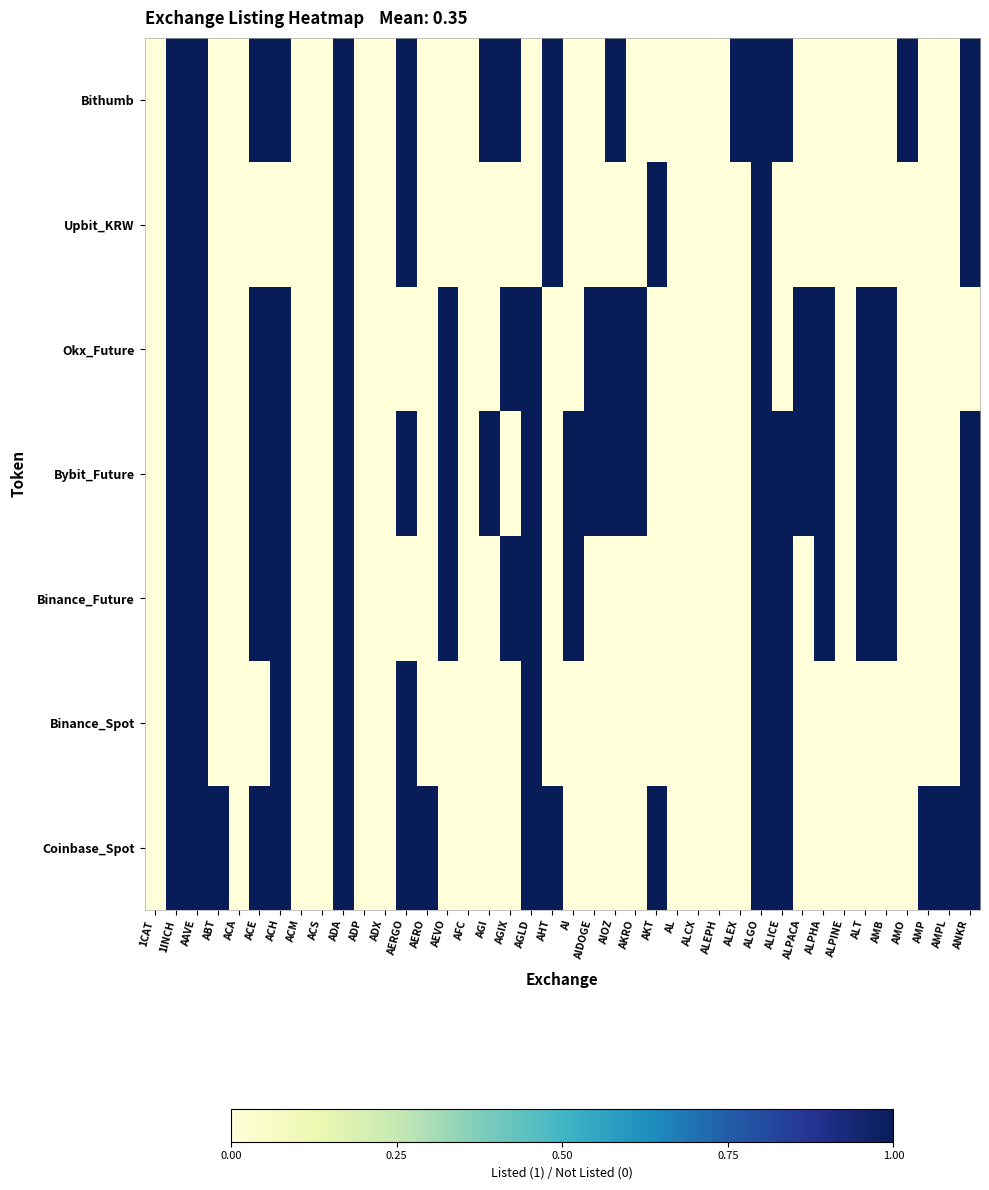

Reading left to right, extract all data points from this chart.

Coinbase_Spot: 1CAT=0	1INCH=1	AAVE=1	ABT=1	ACA=0	ACE=1	ACH=1	ACM=0	ACS=0	ADA=1	ADP=0	ADX=0	AERGO=1	AERO=1	AEVO=0	AFC=0	AGI=0	AGIX=0	AGLD=1	AHT=1	AI=0	AIDOGE=0	AIOZ=0	AKRO=0	AKT=1	AL=0	ALCX=0	ALEPH=0	ALEX=0	ALGO=1	ALICE=1	ALPACA=0	ALPHA=0	ALPINE=0	ALT=0	AMB=0	AMO=0	AMP=1	AMPL=1	ANKR=1
Binance_Spot: 1CAT=0	1INCH=1	AAVE=1	ABT=0	ACA=0	ACE=0	ACH=1	ACM=0	ACS=0	ADA=1	ADP=0	ADX=0	AERGO=1	AERO=0	AEVO=0	AFC=0	AGI=0	AGIX=0	AGLD=1	AHT=0	AI=0	AIDOGE=0	AIOZ=0	AKRO=0	AKT=0	AL=0	ALCX=0	ALEPH=0	ALEX=0	ALGO=1	ALICE=1	ALPACA=0	ALPHA=0	ALPINE=0	ALT=0	AMB=0	AMO=0	AMP=0	AMPL=0	ANKR=1
Binance_Future: 1CAT=0	1INCH=1	AAVE=1	ABT=0	ACA=0	ACE=1	ACH=1	ACM=0	ACS=0	ADA=1	ADP=0	ADX=0	AERGO=0	AERO=0	AEVO=1	AFC=0	AGI=0	AGIX=1	AGLD=1	AHT=0	AI=1	AIDOGE=0	AIOZ=0	AKRO=0	AKT=0	AL=0	ALCX=0	ALEPH=0	ALEX=0	ALGO=1	ALICE=1	ALPACA=0	ALPHA=1	ALPINE=0	ALT=1	AMB=1	AMO=0	AMP=0	AMPL=0	ANKR=1
Bybit_Future: 1CAT=0	1INCH=1	AAVE=1	ABT=0	ACA=0	ACE=1	ACH=1	ACM=0	ACS=0	ADA=1	ADP=0	ADX=0	AERGO=1	AERO=0	AEVO=1	AFC=0	AGI=1	AGIX=0	AGLD=1	AHT=0	AI=1	AIDOGE=1	AIOZ=1	AKRO=1	AKT=0	AL=0	ALCX=0	ALEPH=0	ALEX=0	ALGO=1	ALICE=1	ALPACA=1	ALPHA=1	ALPINE=0	ALT=1	AMB=1	AMO=0	AMP=0	AMPL=0	ANKR=1
Okx_Future: 1CAT=0	1INCH=1	AAVE=1	ABT=0	ACA=0	ACE=1	ACH=1	ACM=0	ACS=0	ADA=1	ADP=0	ADX=0	AERGO=0	AERO=0	AEVO=1	AFC=0	AGI=0	AGIX=1	AGLD=1	AHT=0	AI=0	AIDOGE=1	AIOZ=1	AKRO=1	AKT=0	AL=0	ALCX=0	ALEPH=0	ALEX=0	ALGO=1	ALICE=0	ALPACA=1	ALPHA=1	ALPINE=0	ALT=1	AMB=1	AMO=0	AMP=0	AMPL=0	ANKR=0
Upbit_KRW: 1CAT=0	1INCH=1	AAVE=1	ABT=0	ACA=0	ACE=0	ACH=0	ACM=0	ACS=0	ADA=1	ADP=0	ADX=0	AERGO=1	AERO=0	AEVO=0	AFC=0	AGI=0	AGIX=0	AGLD=0	AHT=1	AI=0	AIDOGE=0	AIOZ=0	AKRO=0	AKT=1	AL=0	ALCX=0	ALEPH=0	ALEX=0	ALGO=1	ALICE=0	ALPACA=0	ALPHA=0	ALPINE=0	ALT=0	AMB=0	AMO=0	AMP=0	AMPL=0	ANKR=1
Bithumb: 1CAT=0	1INCH=1	AAVE=1	ABT=0	ACA=0	ACE=1	ACH=1	ACM=0	ACS=0	ADA=1	ADP=0	ADX=0	AERGO=1	AERO=0	AEVO=0	AFC=0	AGI=1	AGIX=1	AGLD=0	AHT=1	AI=0	AIDOGE=0	AIOZ=1	AKRO=0	AKT=0	AL=0	ALCX=0	ALEPH=0	ALEX=1	ALGO=1	ALICE=1	ALPACA=0	ALPHA=0	ALPINE=0	ALT=0	AMB=0	AMO=1	AMP=0	AMPL=0	ANKR=1